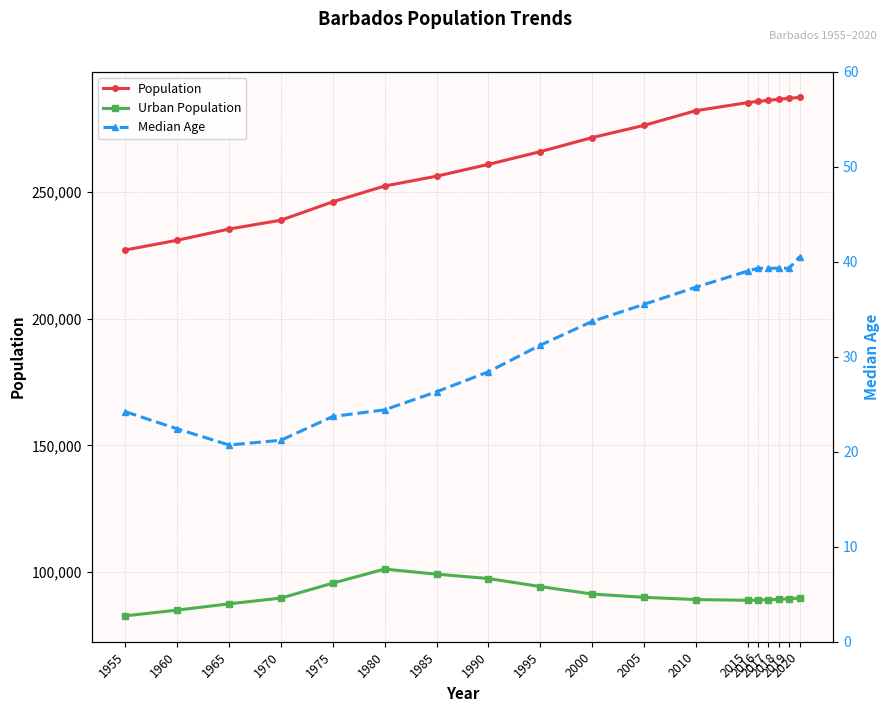

Which series has the largest total across all categories?

Population